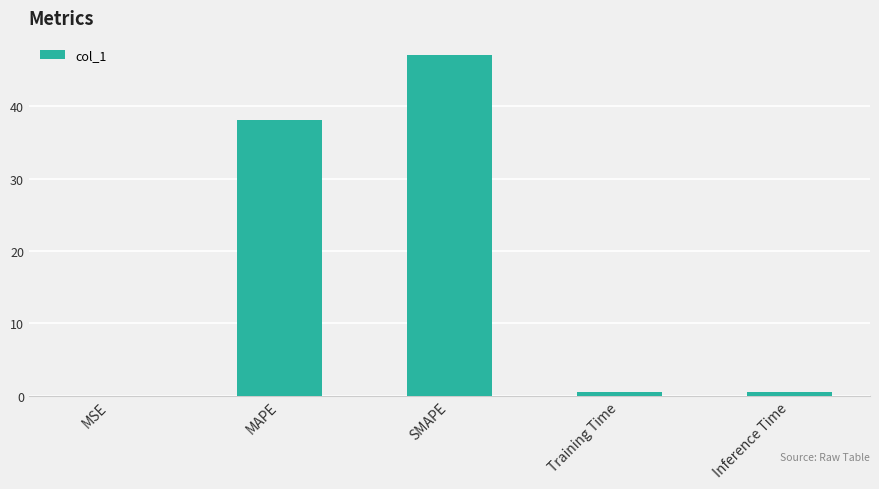

What is the sum of the values at Training Time and SMAPE?

47.6